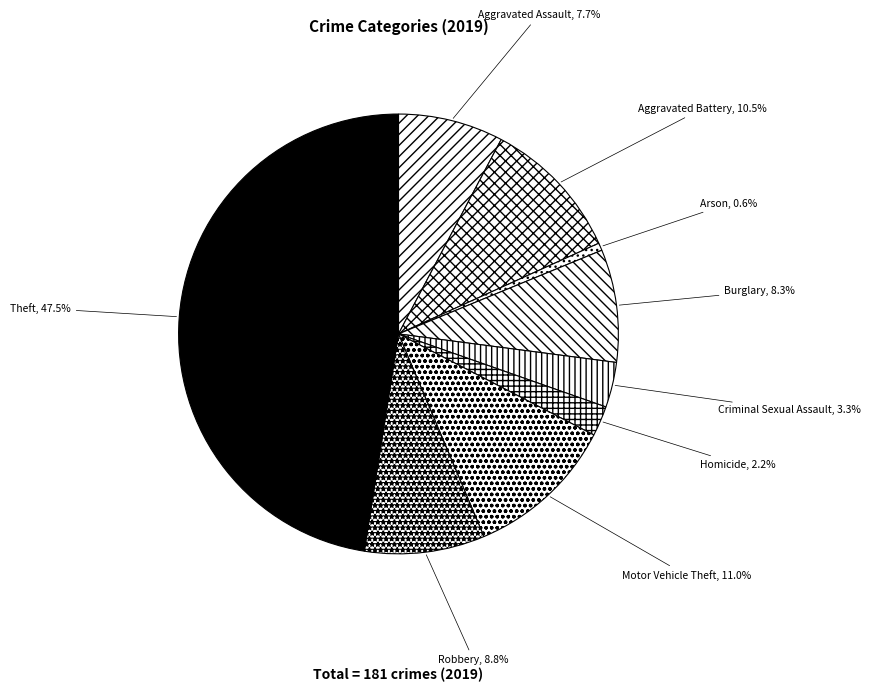

Which slice is the smallest?

Arson